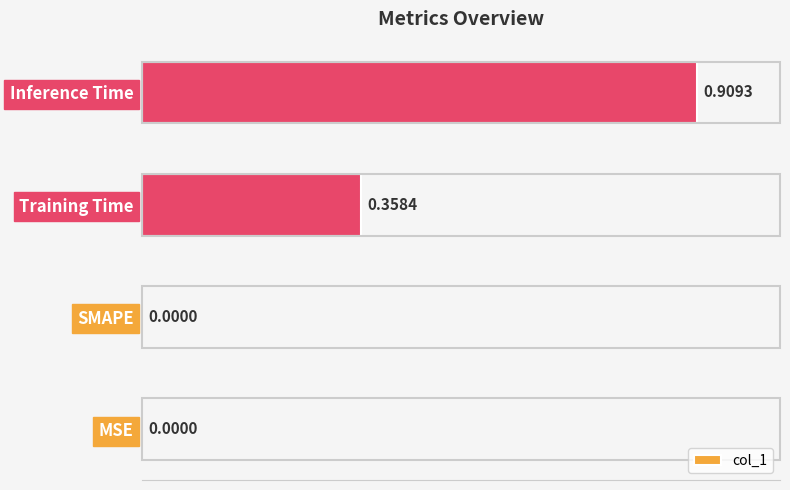

How many series are shown in this chart?

1